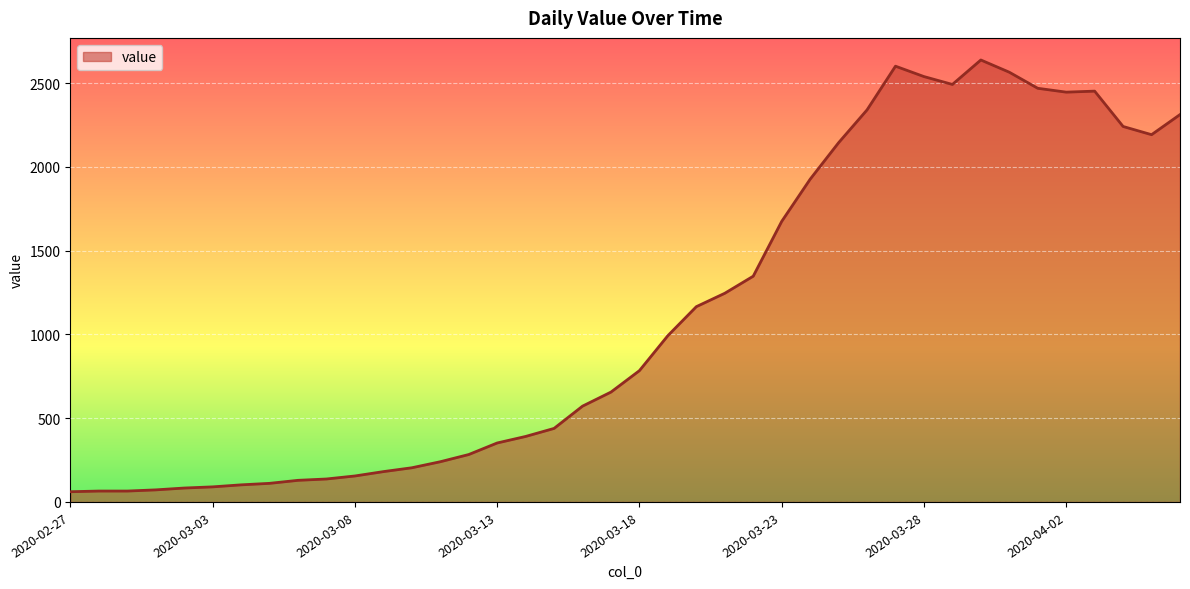

What is the greatest value displayed?

2639